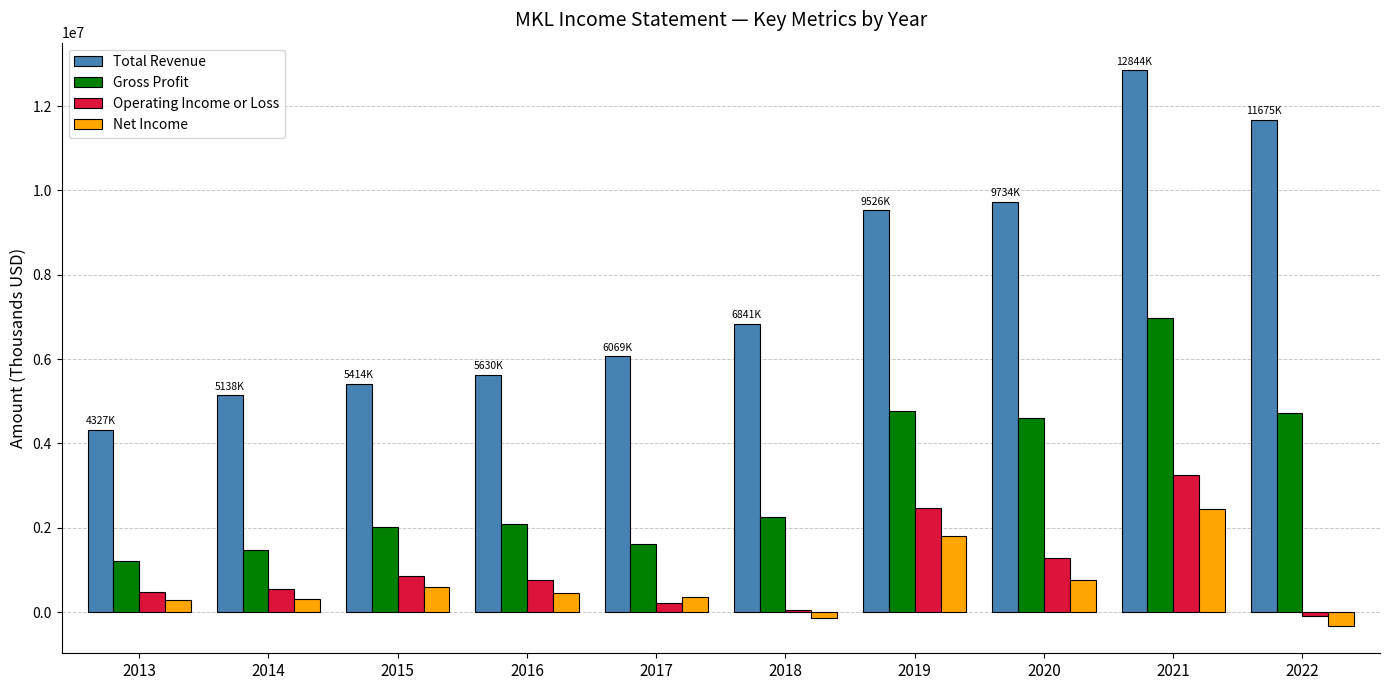

True or false: Net Income has a value of 713145 at 2019.

False